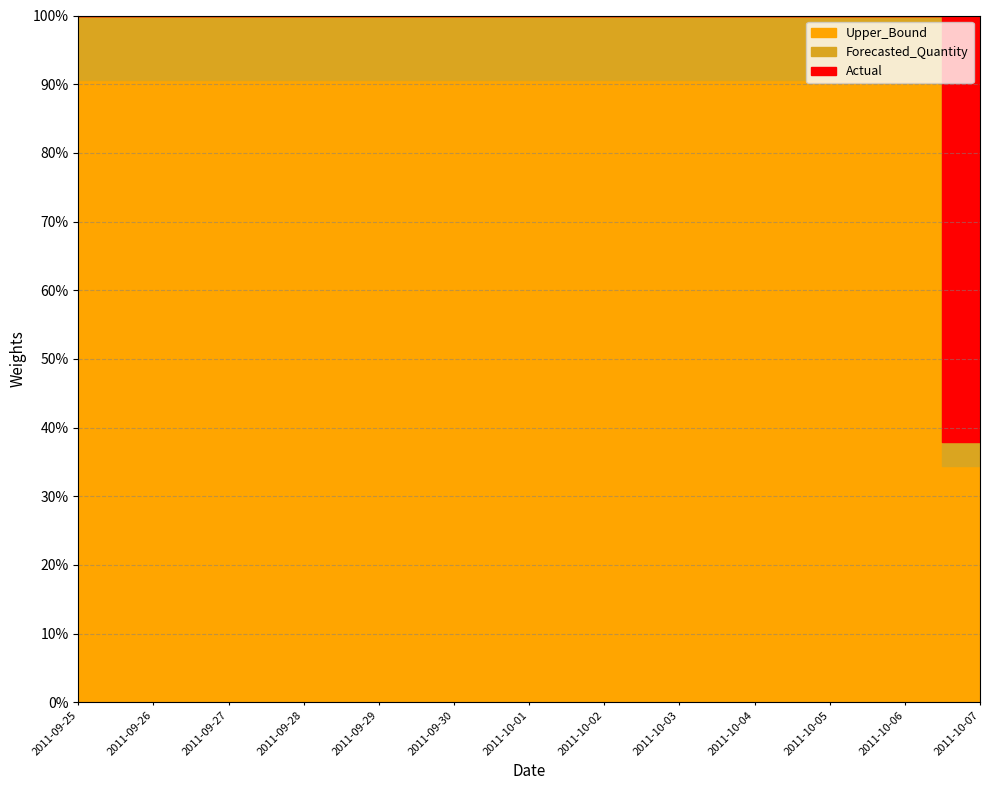

Reading left to right, extract all data points from this chart.

Actual: 0.0	0.0	0.0	0.0	0.0	0.0	0.0	0.0	0.0	0.0	0.0	0.0	2.0
Forecasted_Quantity: 0.1	0.1	0.1	0.1	0.1	0.1	0.1	0.1	0.1	0.1	0.1	0.1	0.1
Upper_Bound: 1.1	1.1	1.1	1.1	1.1	1.1	1.1	1.1	1.1	1.1	1.1	1.1	1.1